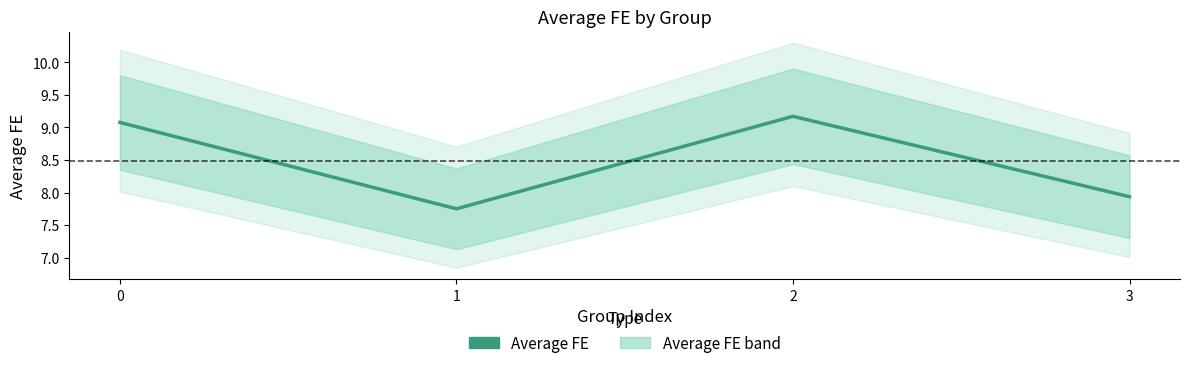

Does the chart display data point markers on the line(s)?

No